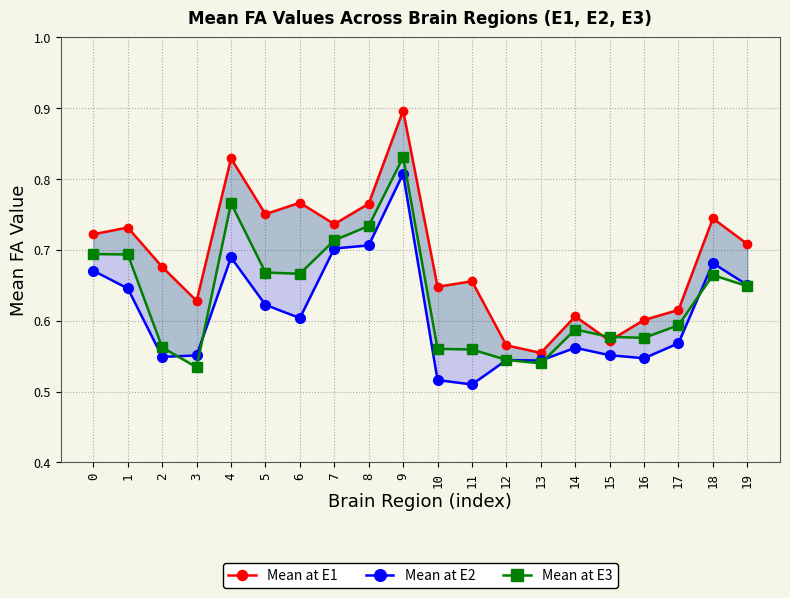

At which category does the chart reach its peak across all series?

9